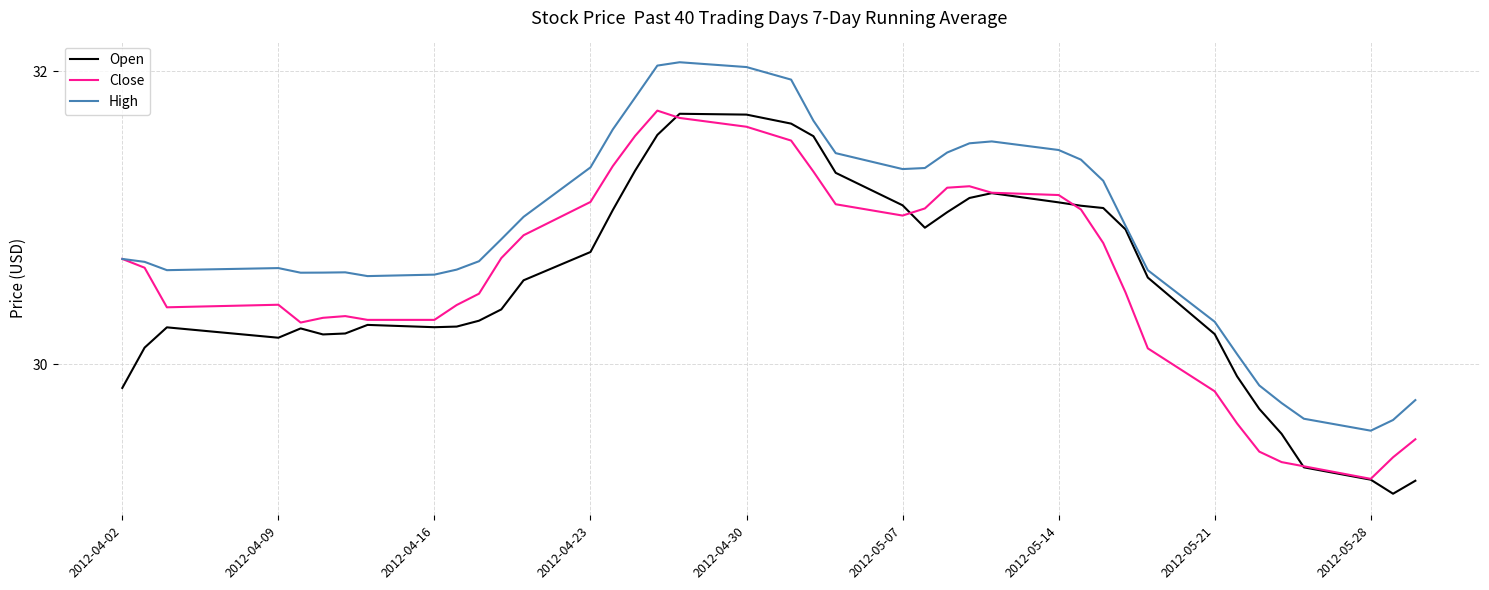

Which series has the largest total across all categories?

High